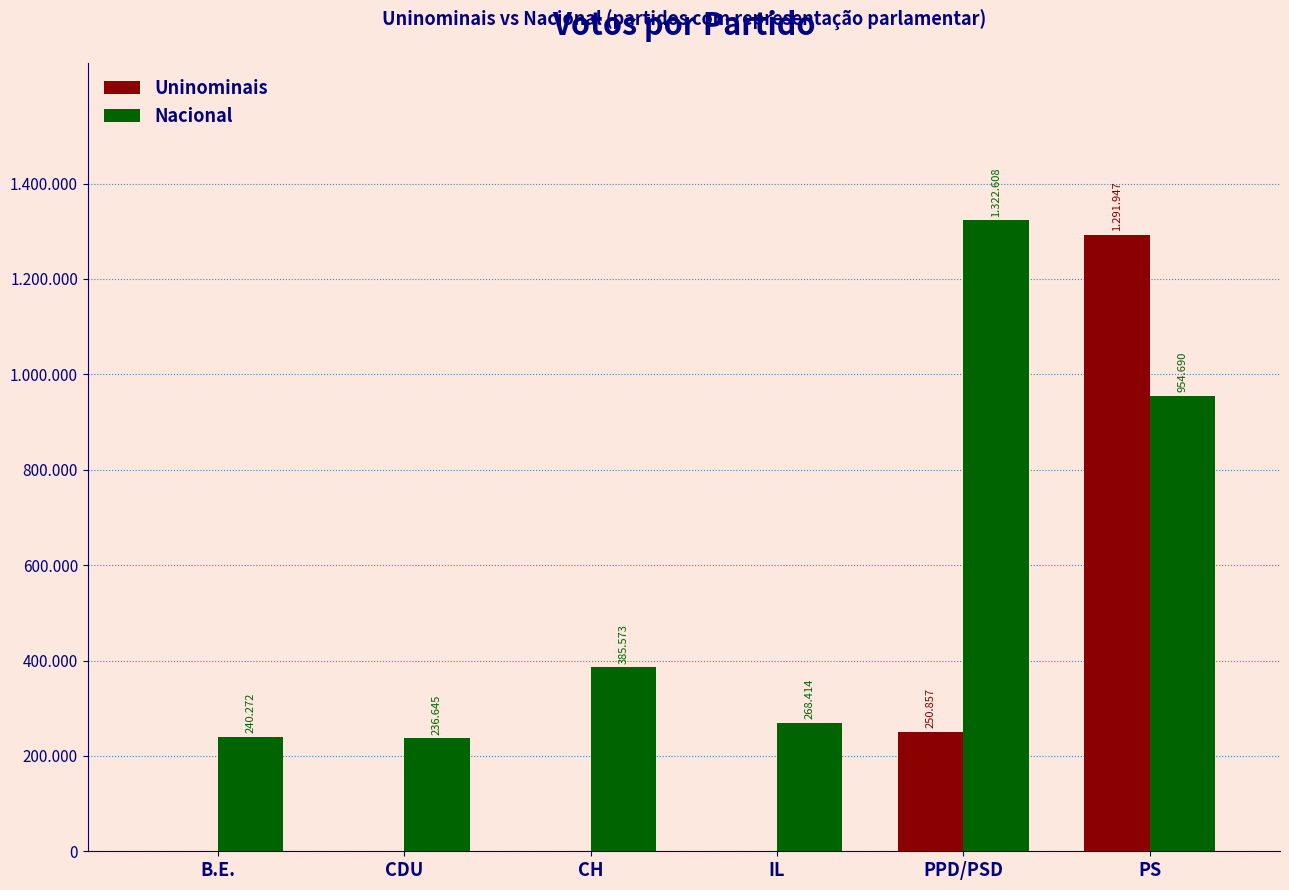

Is it true that Uninominais equals 0 at B.E.?

True